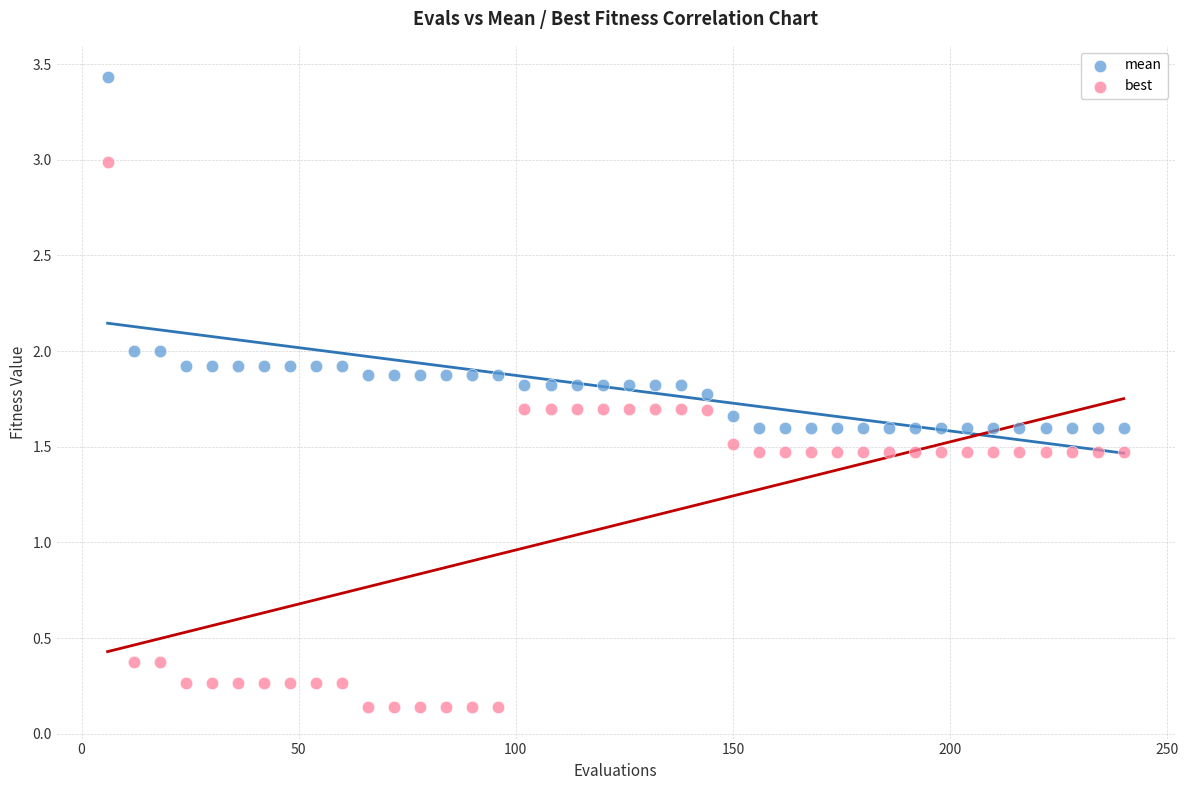

Which series reaches the minimum Y coordinate?

best